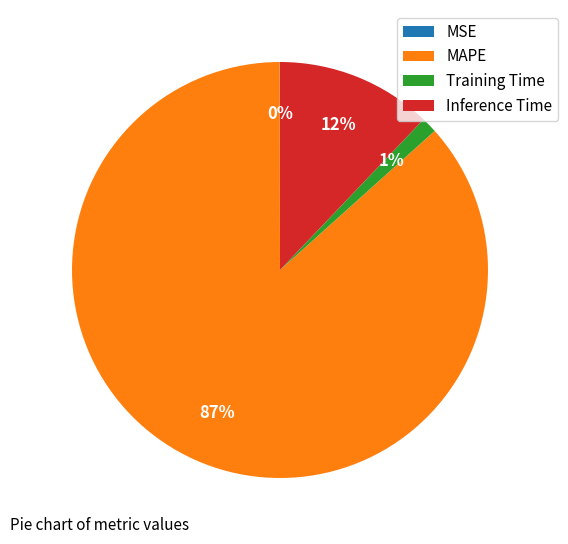

To the nearest percent, what is the combined percentage of MAPE and Training Time?

88%